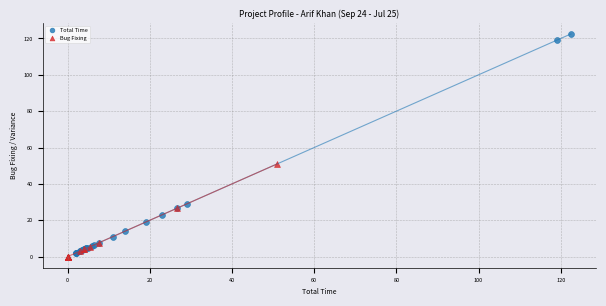

Which series contains the highest Y value?

Total Time